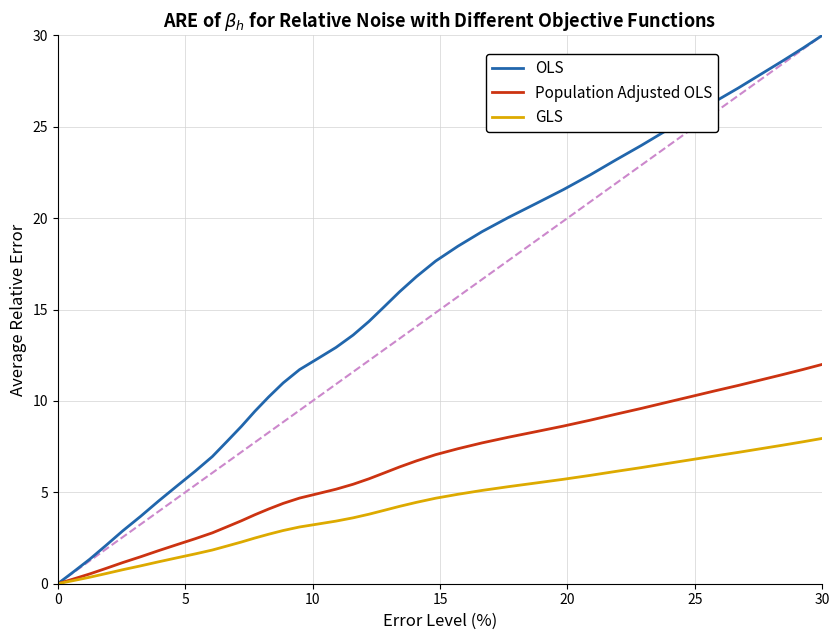

Which category has the highest value in the OLS series?

30